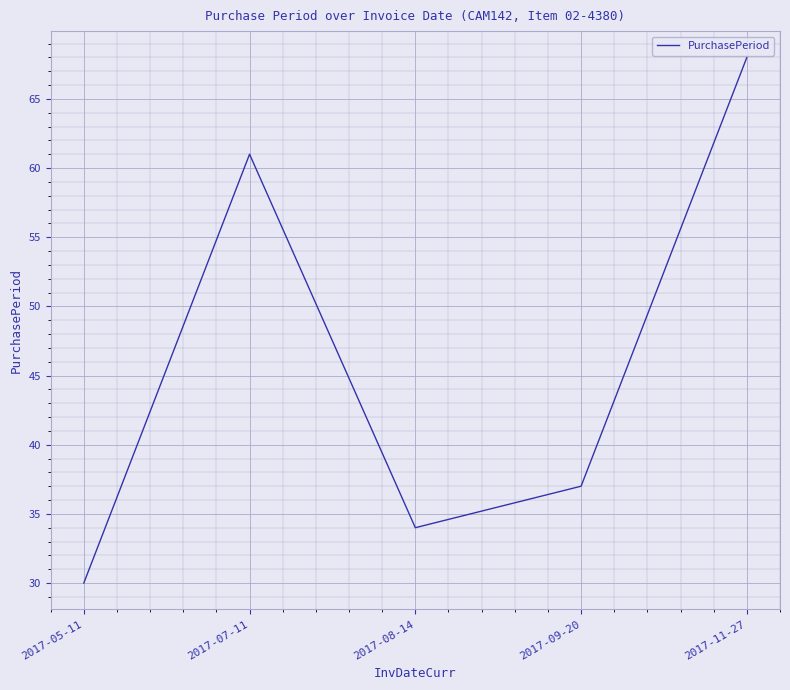

Where does the data first go above 37?

2017-07-11